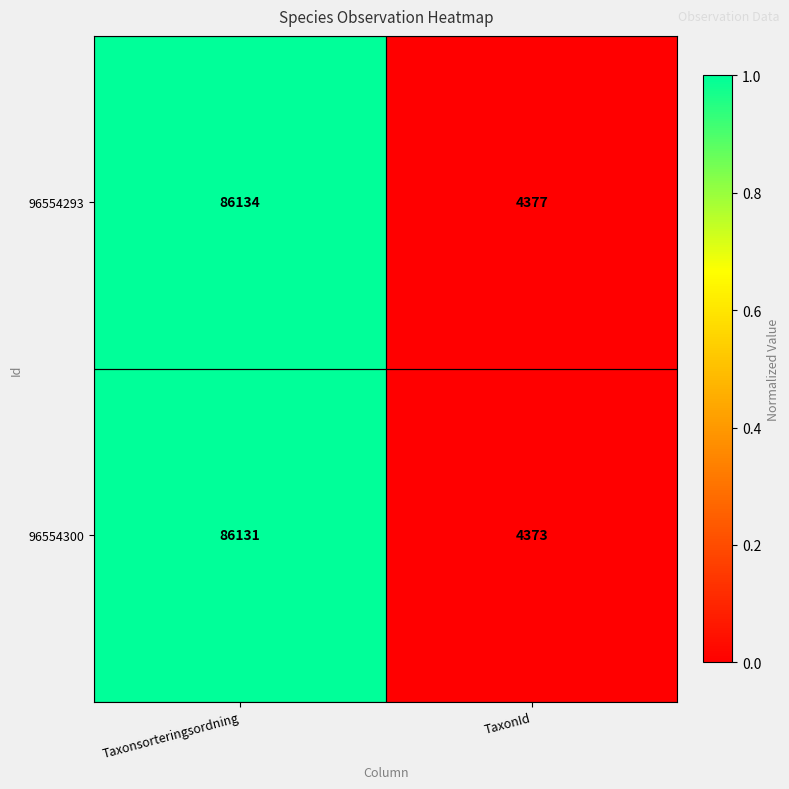

Rank the series at TaxonId from lowest to highest value.

96554300, 96554293